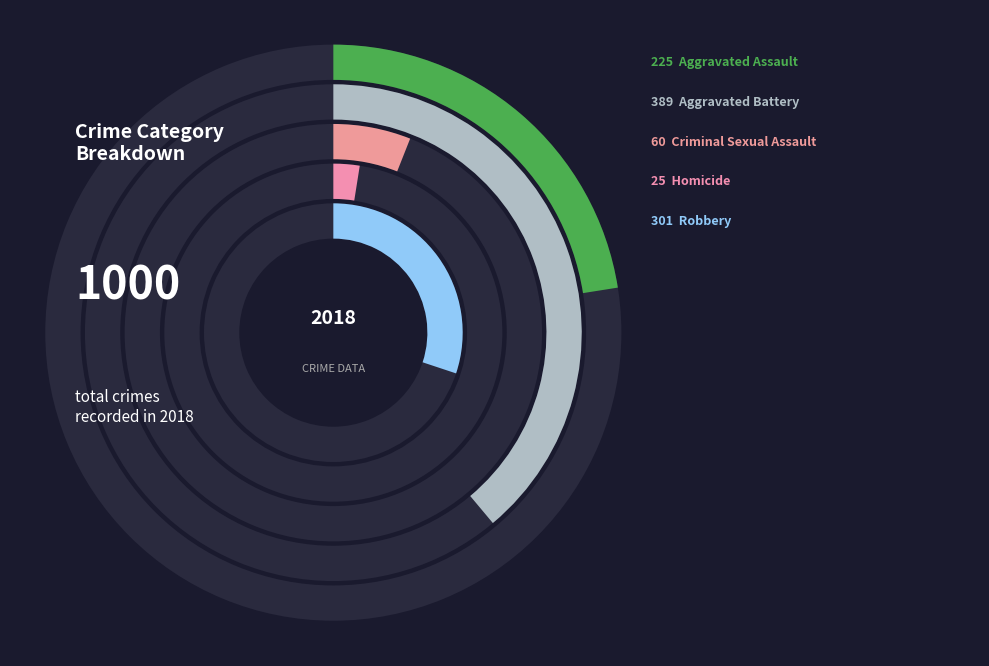

How many slices are in this pie chart?

5